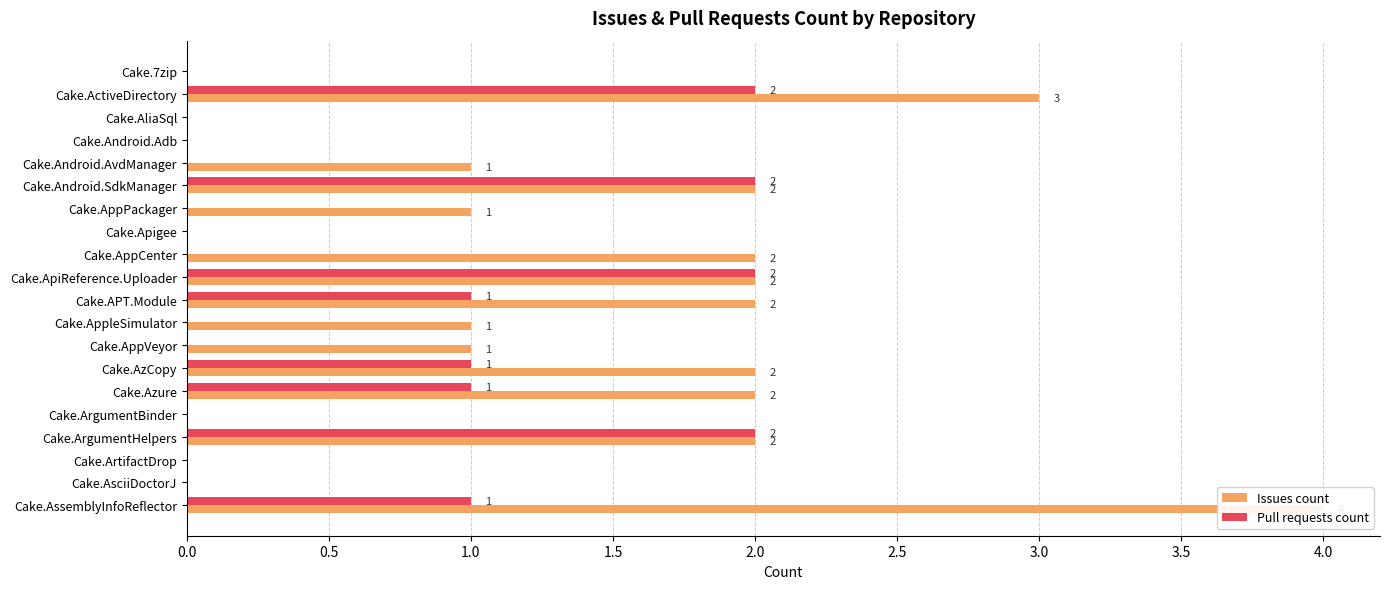

How many bars are there in total?

40